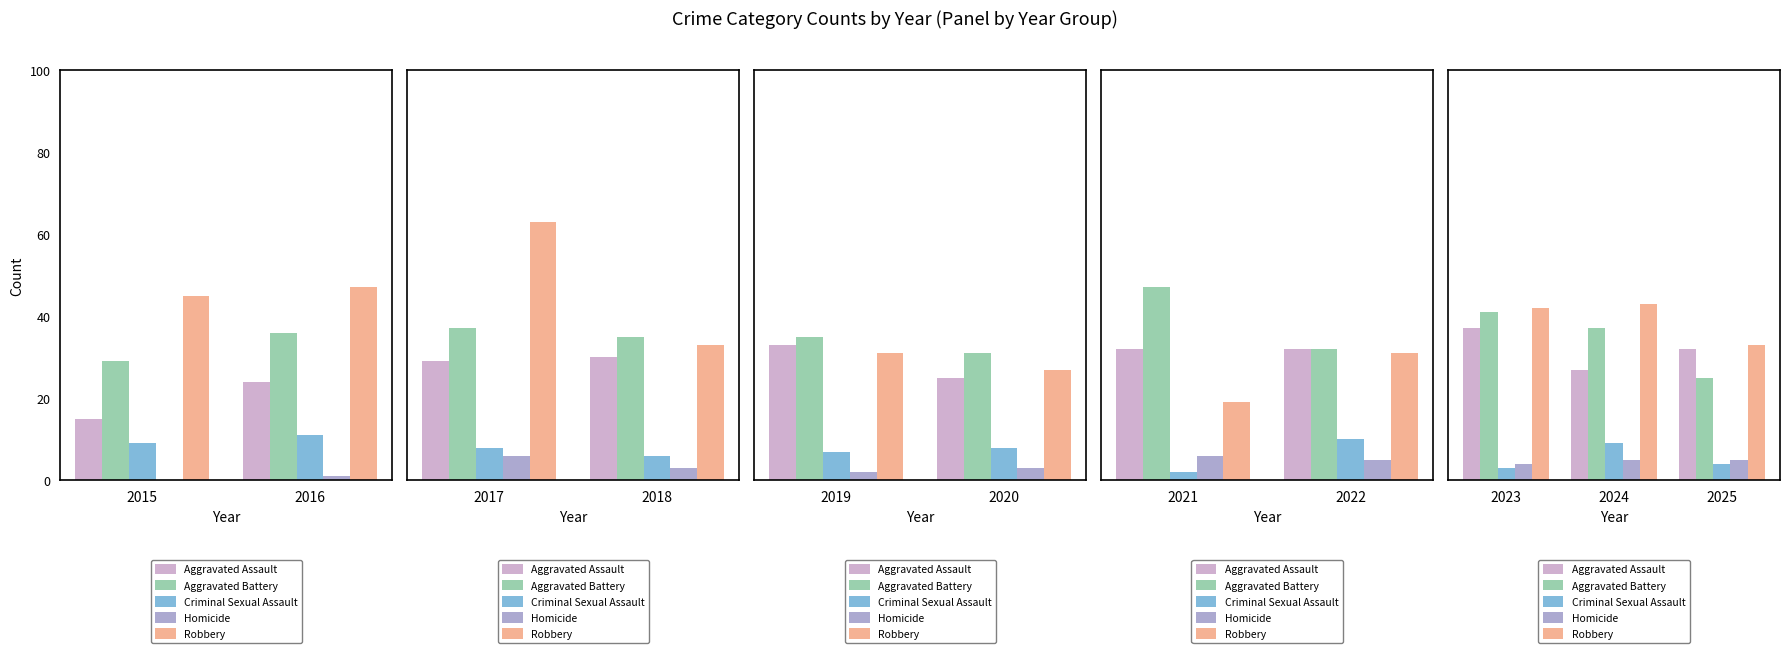

Is it true that Criminal Sexual Assault equals 6 at 2024?

False